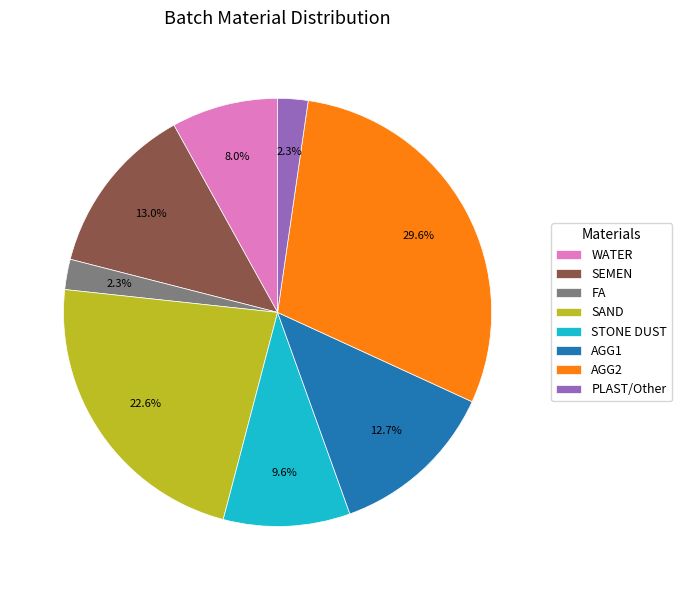

How many slices are in this pie chart?

8